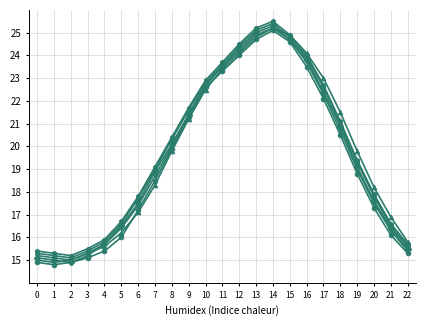

What is the greatest value displayed?

25.5